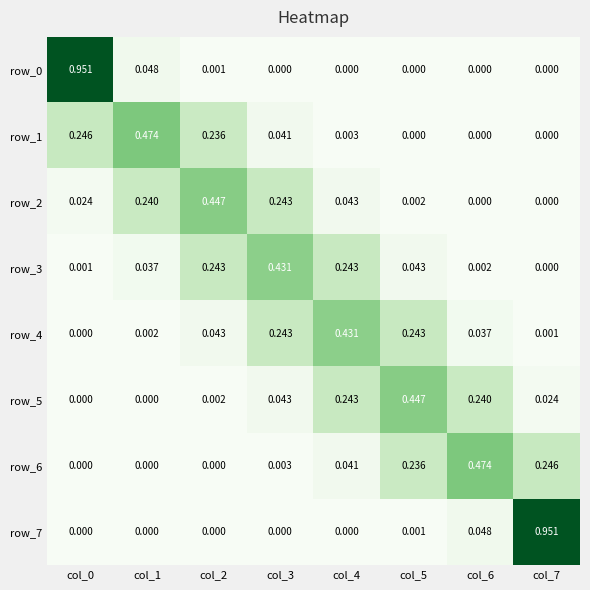

Is the value of row_7 at col_3 greater than the value of row_4 at col_1?

No